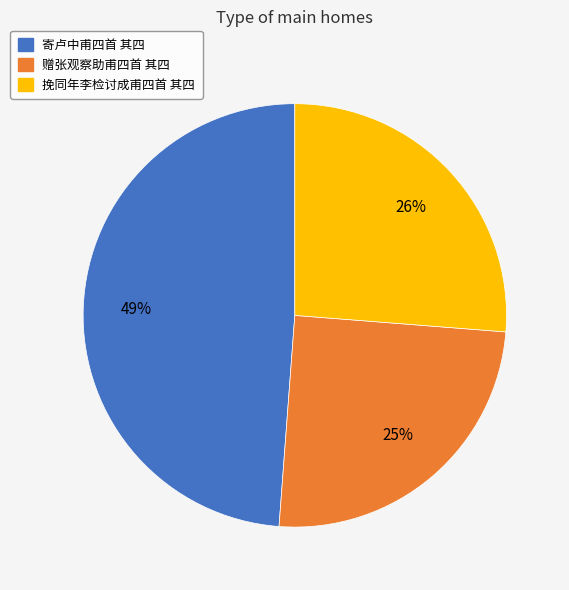

Is there a majority slice in this chart?

No